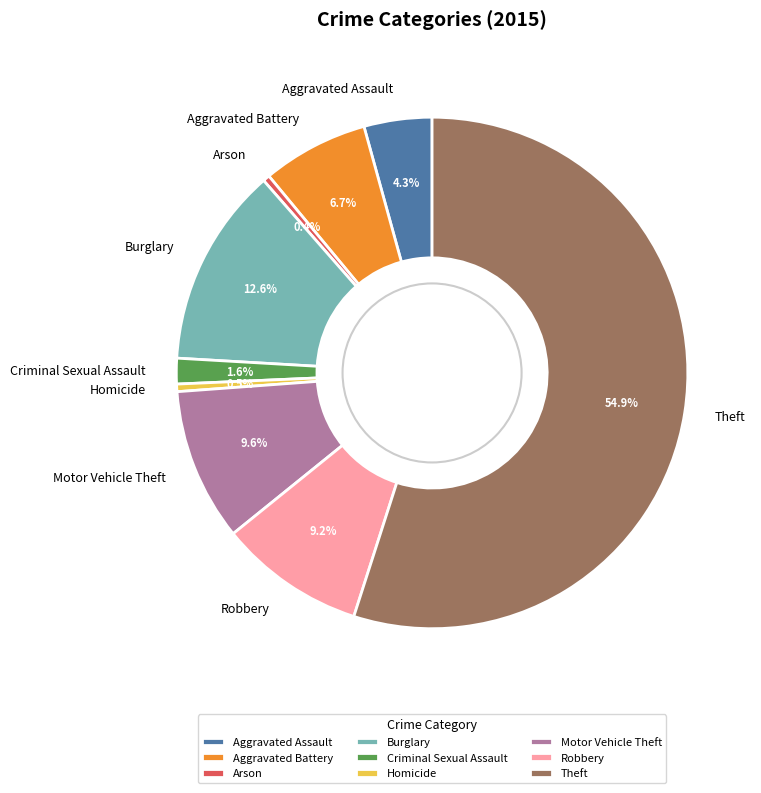

To the nearest percent, what is the average slice percentage?

11%